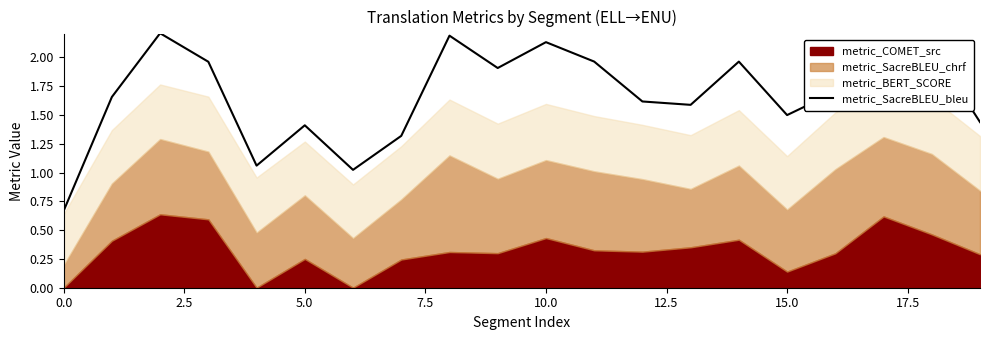

What is the change in value from 10 to 15?

-0.6